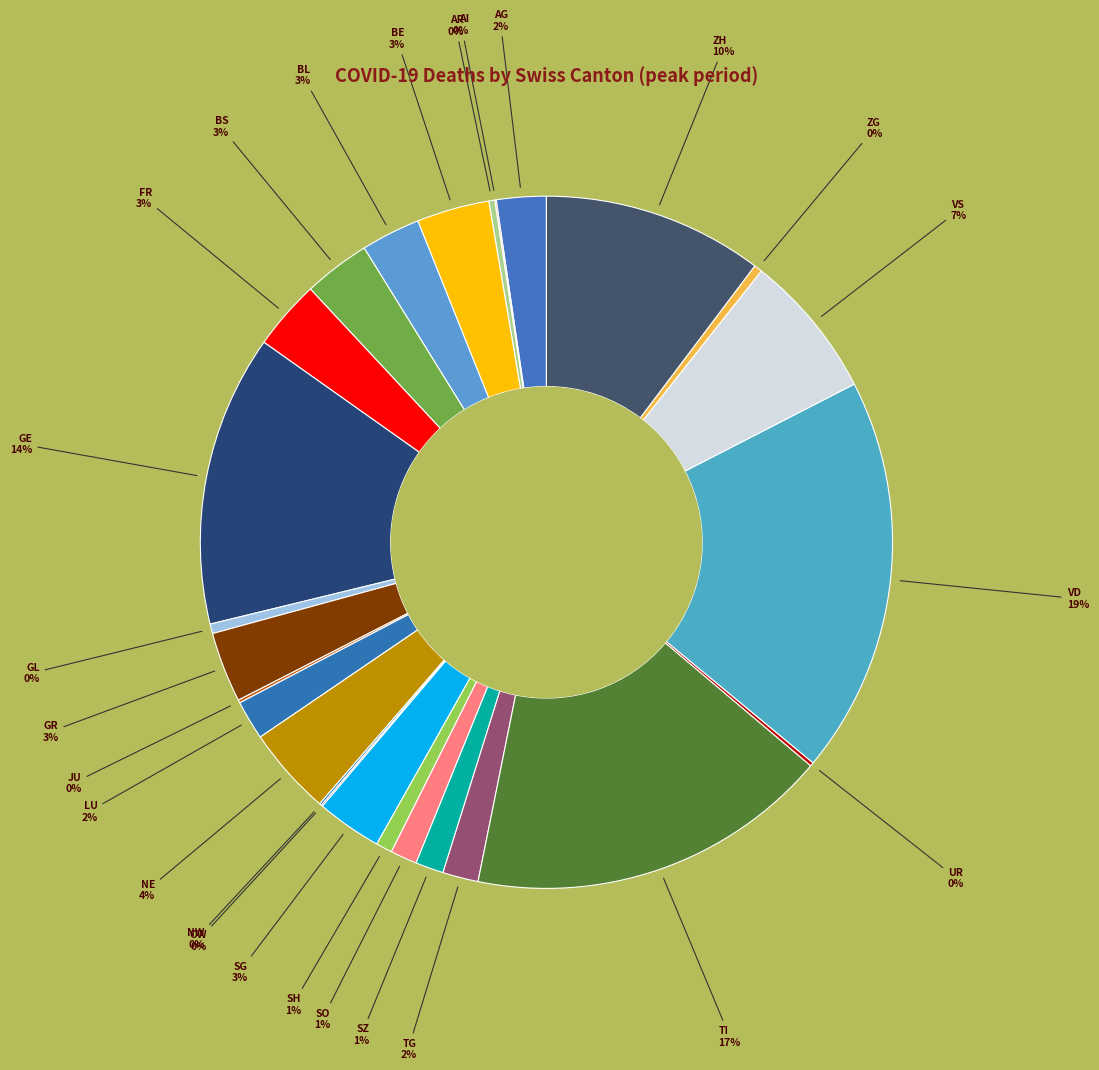

Which category has the biggest portion of the pie?

VD